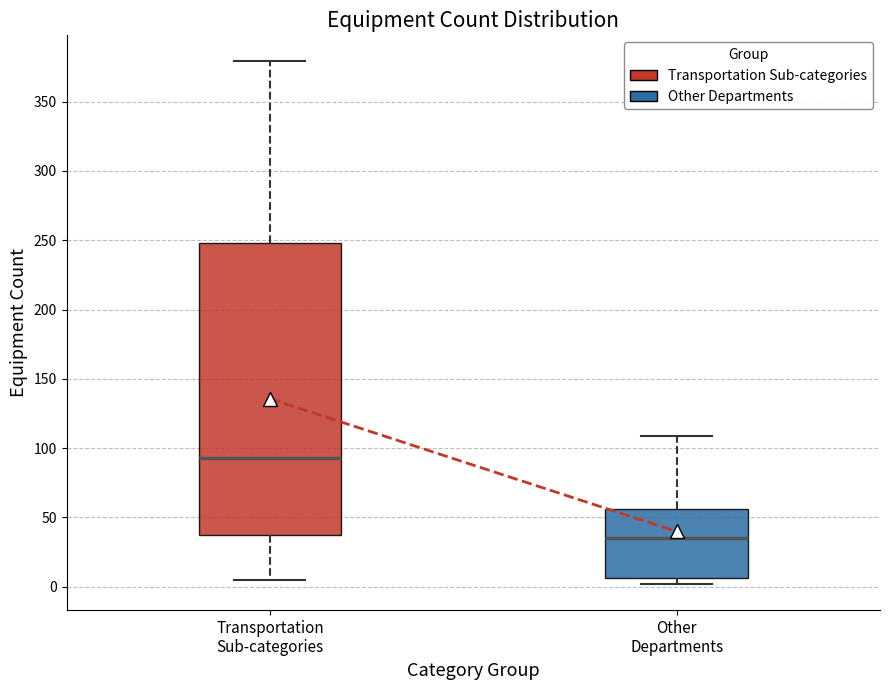

Which box's median line is the lowest?

Other Departments